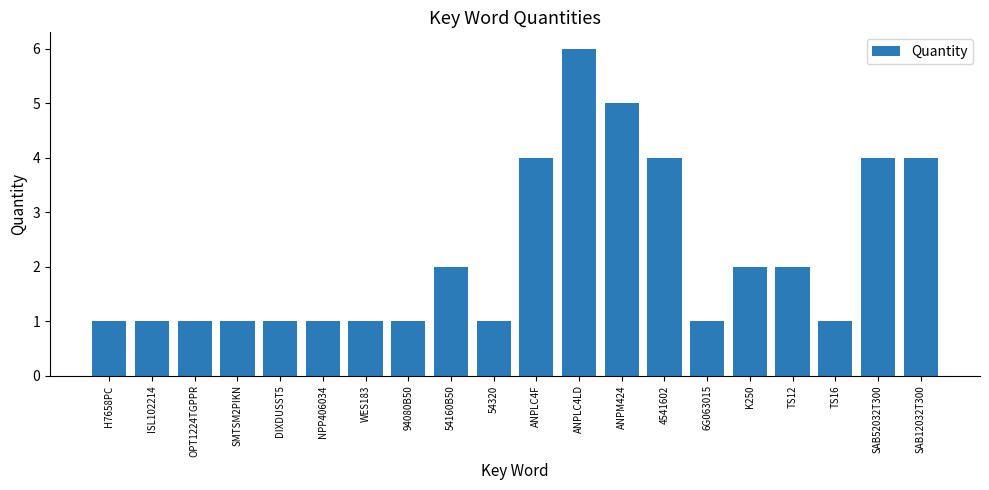

What is the label of the 5th bar from the left?

DIXDUSST5